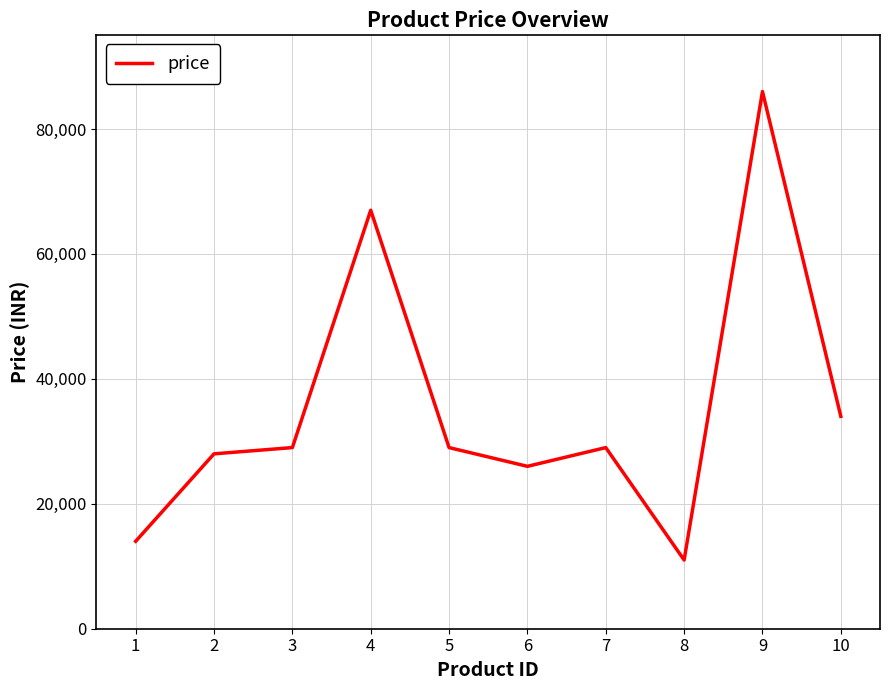

Between 4 and 5, which is larger?

4